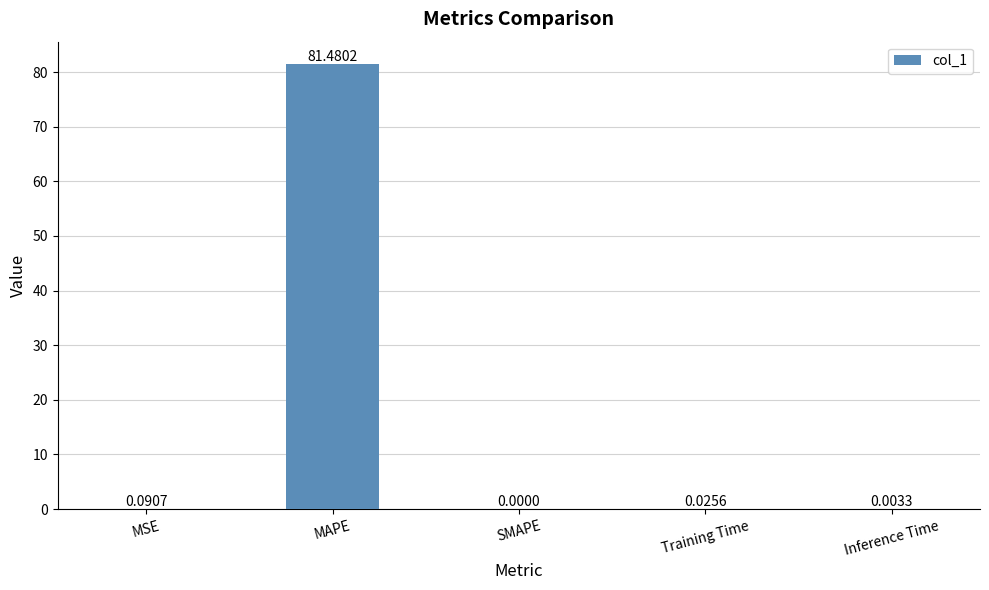

What is the sum of all values?

81.6